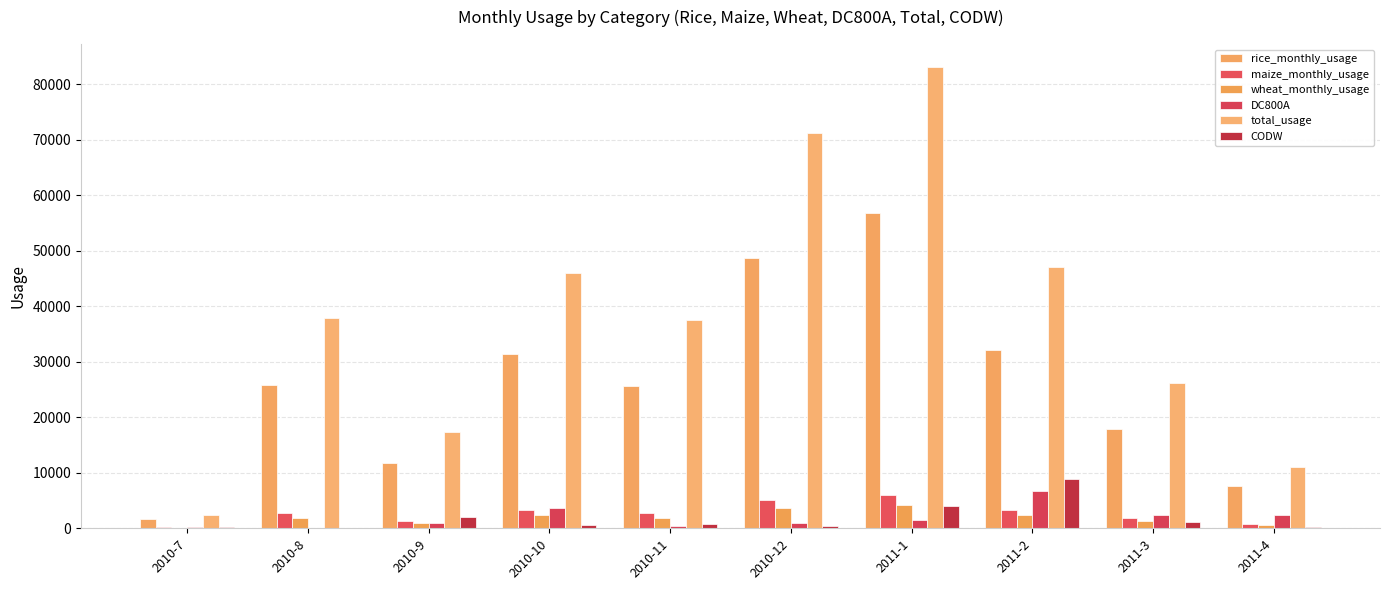

Are the bars horizontal?

No